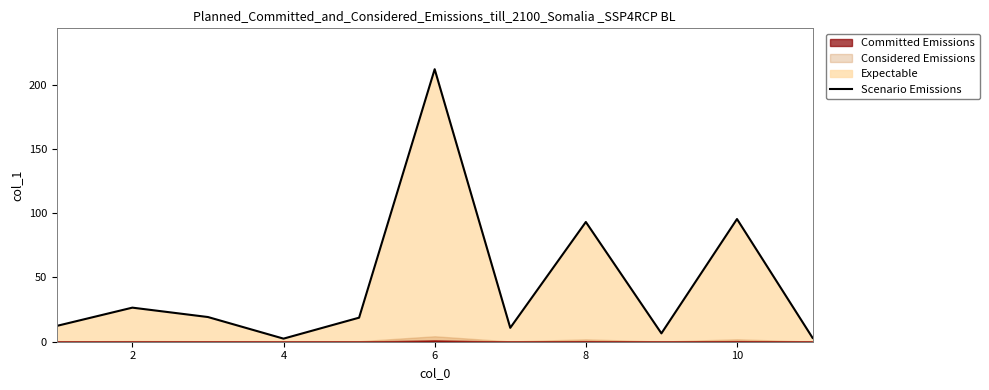

The Scenario Emissions series shows 50.4 at 6. True or false?

False